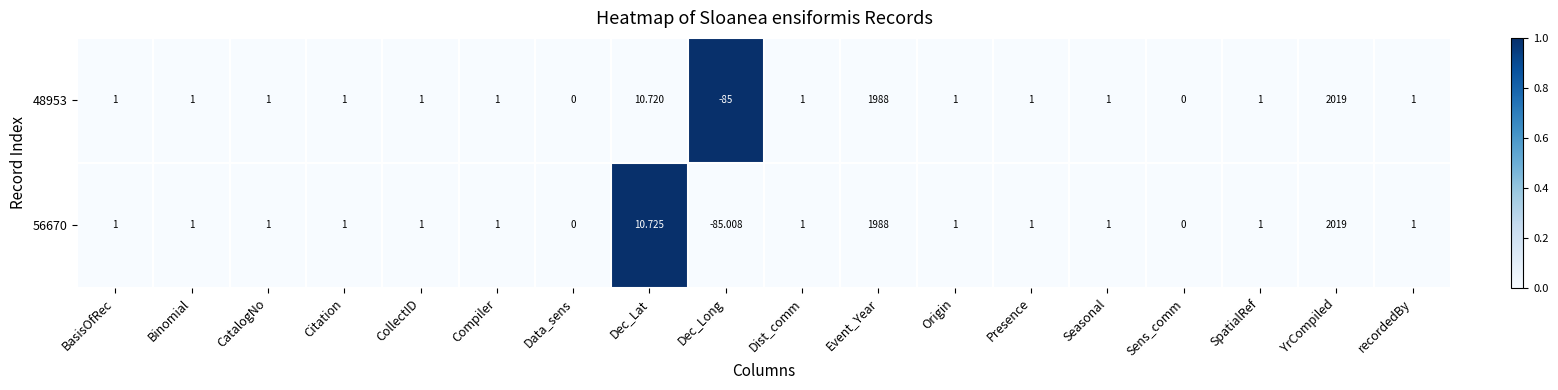

At which label does 48953 reach its minimum?

Dec_Long